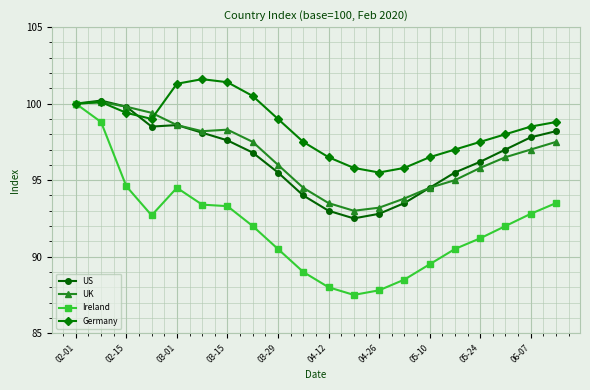

Which series has the largest total across all categories?

Germany